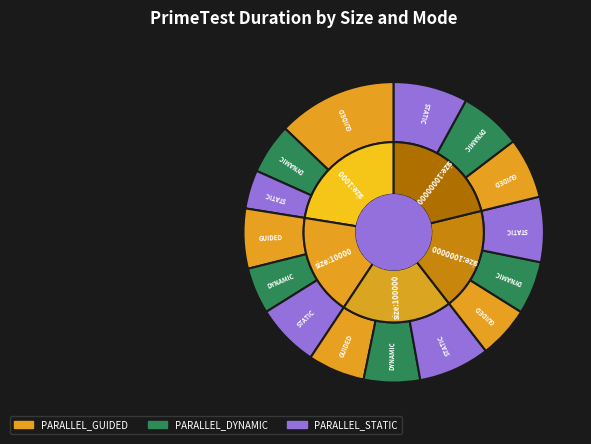

Is the sum of size:10000000_ DYNAMIC and size:1000000_ STATIC greater than half?

No